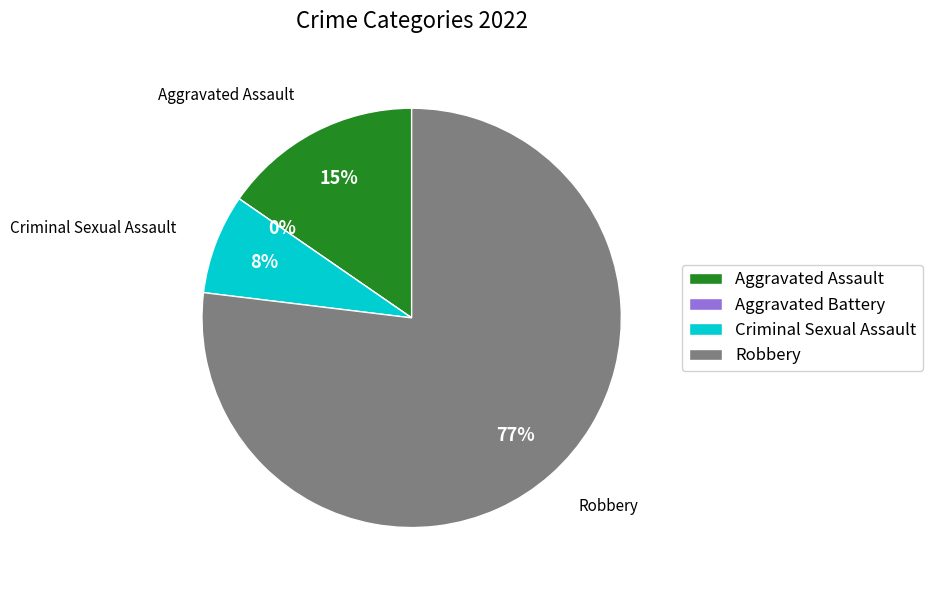

Between Criminal Sexual Assault and Aggravated Battery, which is larger?

Criminal Sexual Assault